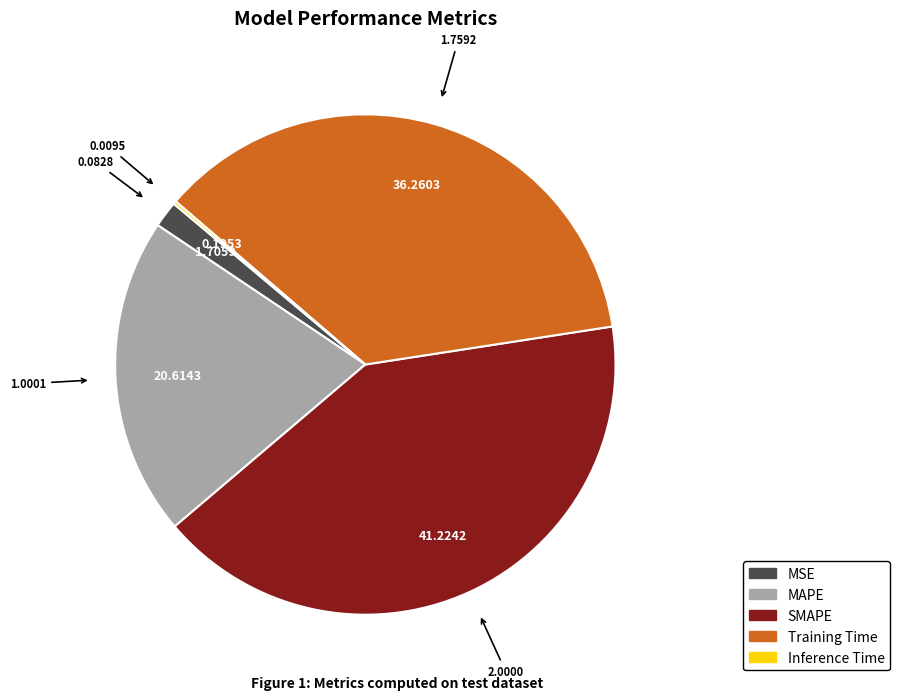

True or false: MAPE accounts for 21% of the total.

True